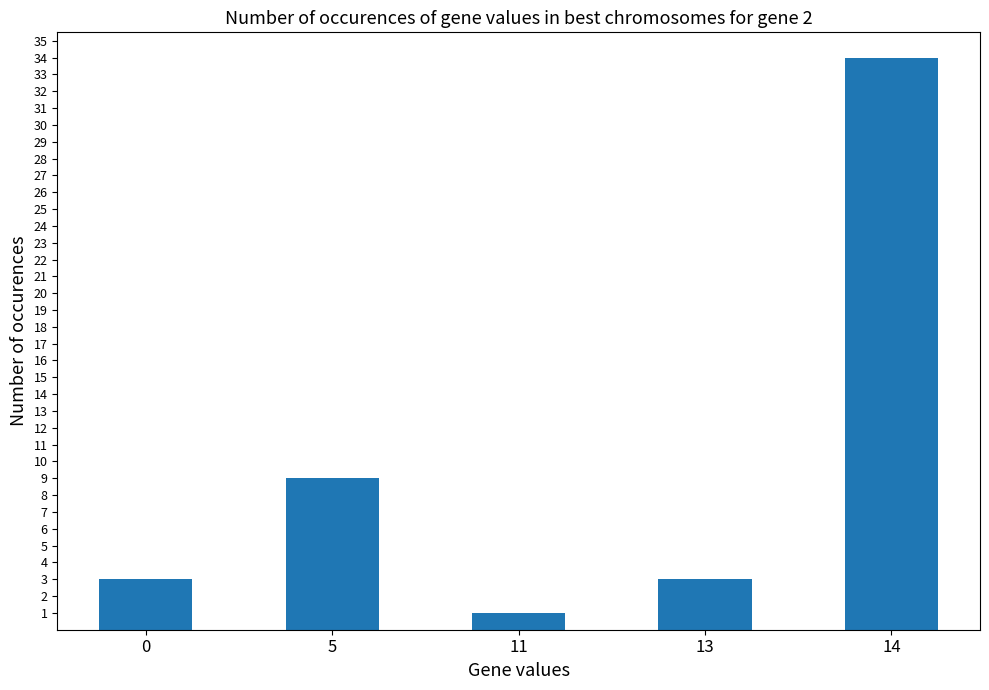

The chart shows a value of 1 at 0. True or false?

False